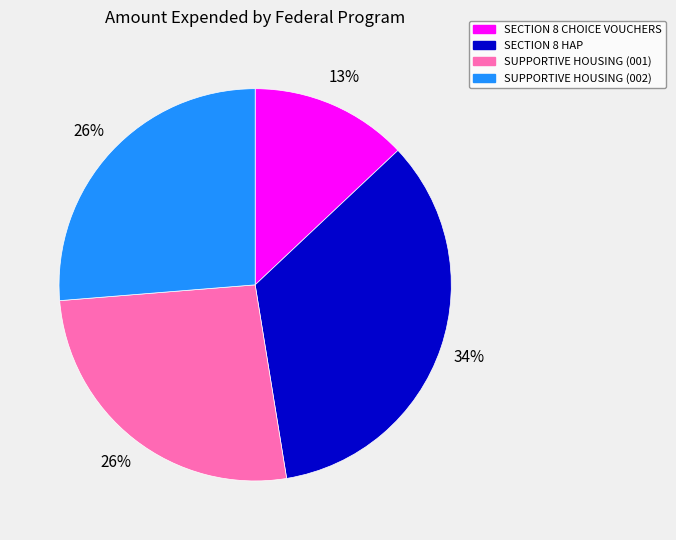

Which slice is the largest?

SECTION 8 HAP